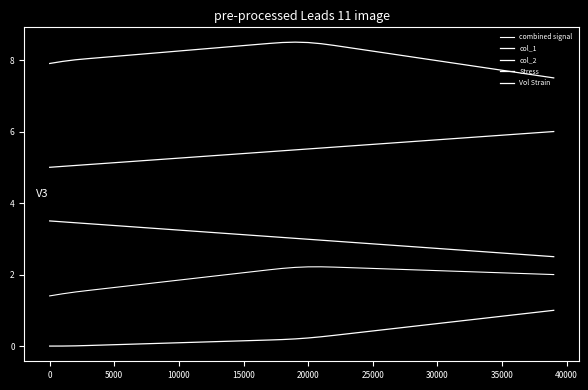

How many lines are shown in the chart?

5